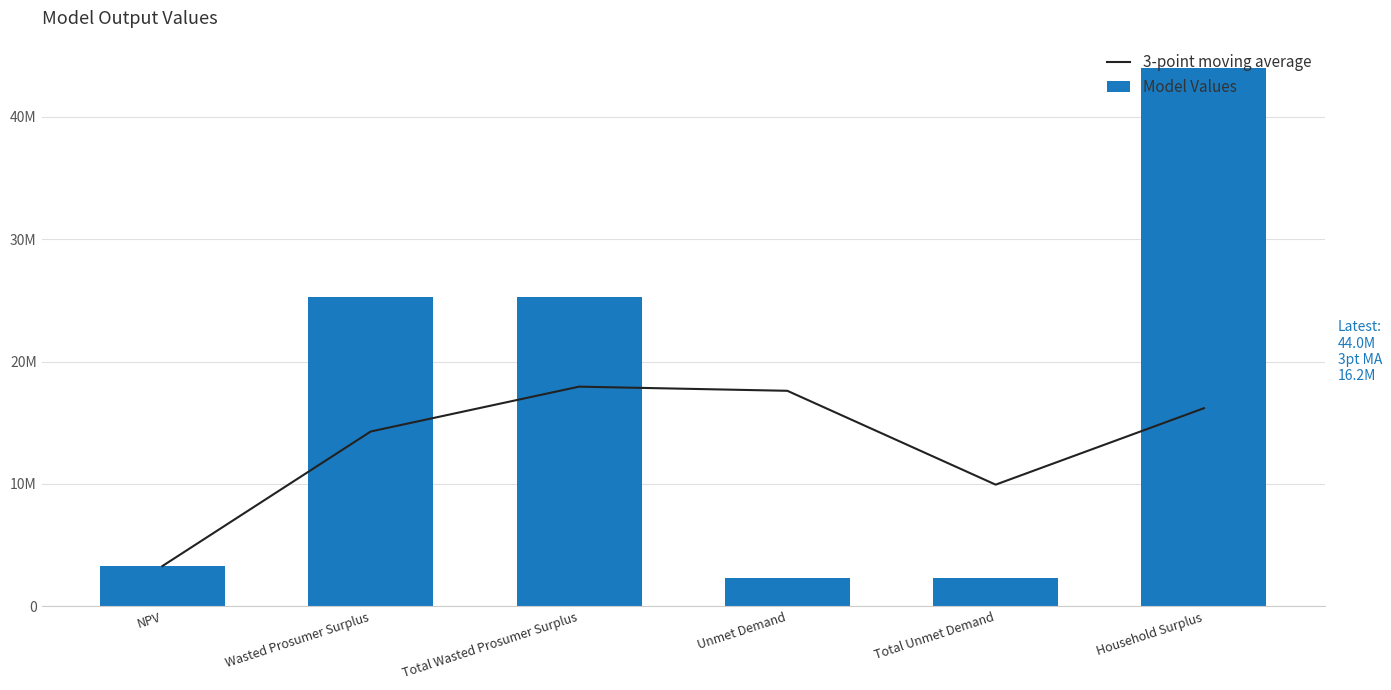

The 3-point moving average series shows 9938030.0 at Total Unmet Demand. True or false?

True